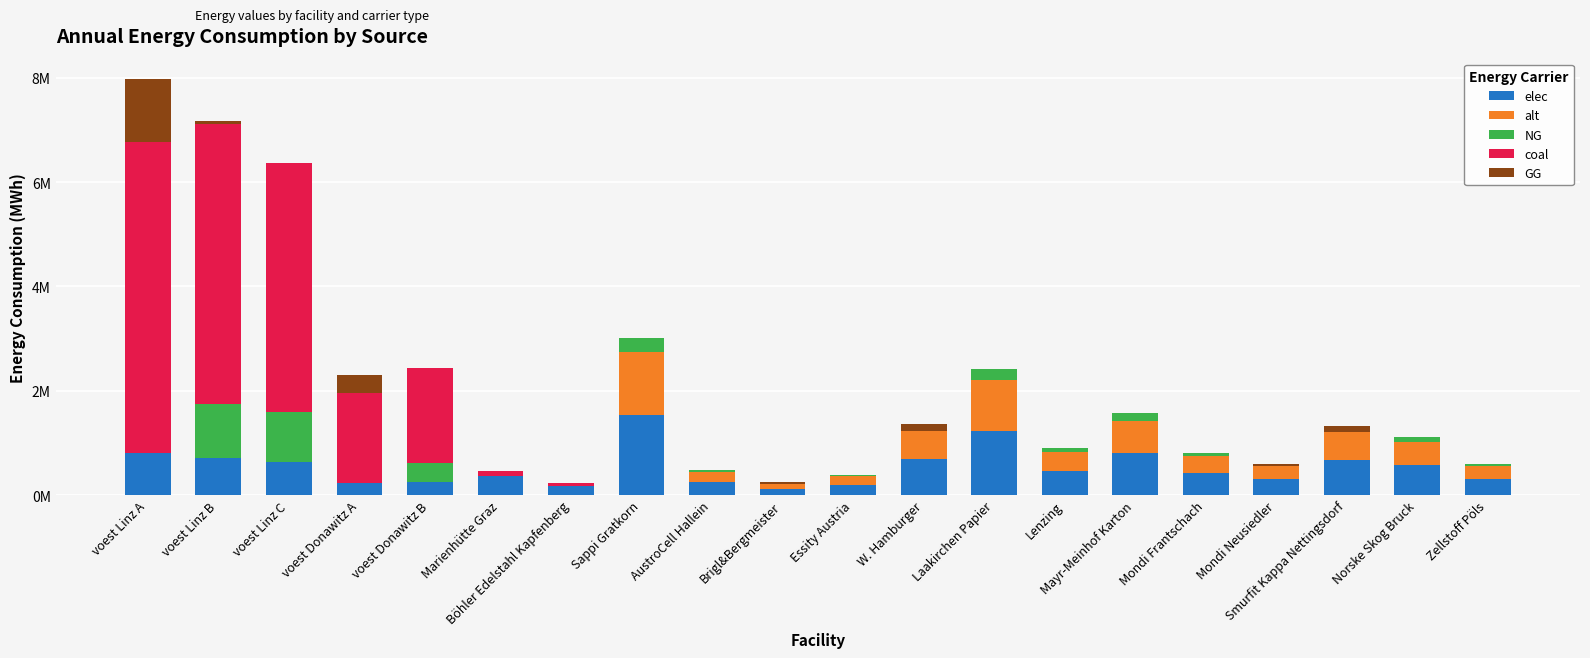

At which label is elec closest to 831353?

Mayr-Meinhof Karton